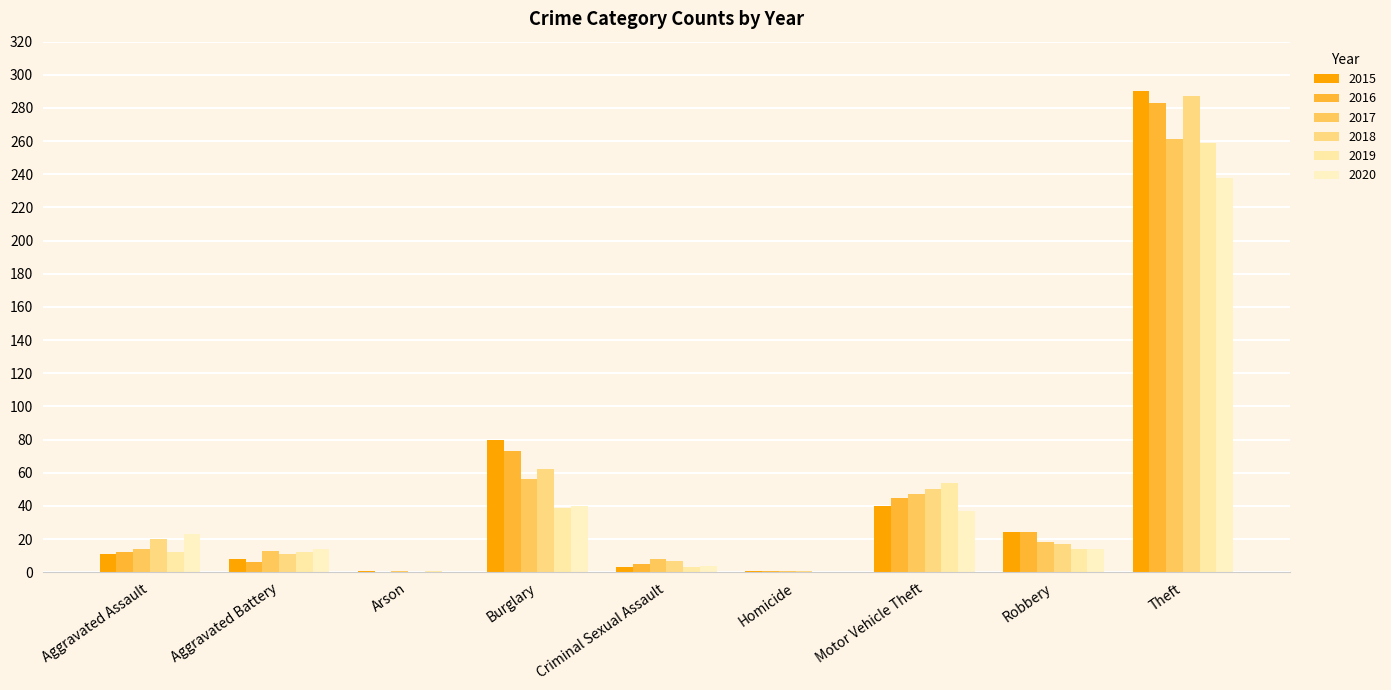

Are the bars grouped side by side (vs. stacked)?

Yes